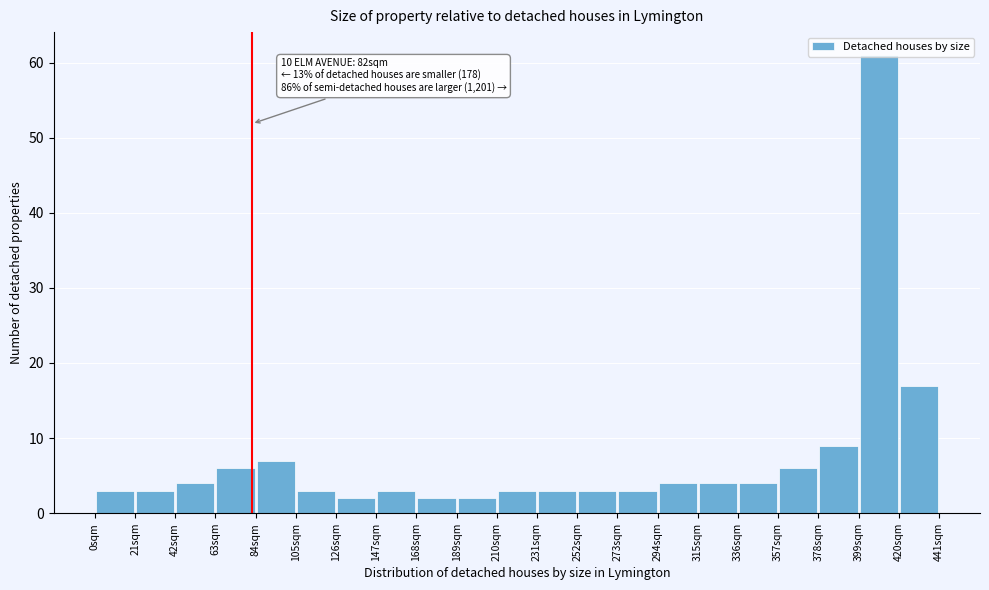

Over which range of the x-axis is the bar tallest?

399 to 420